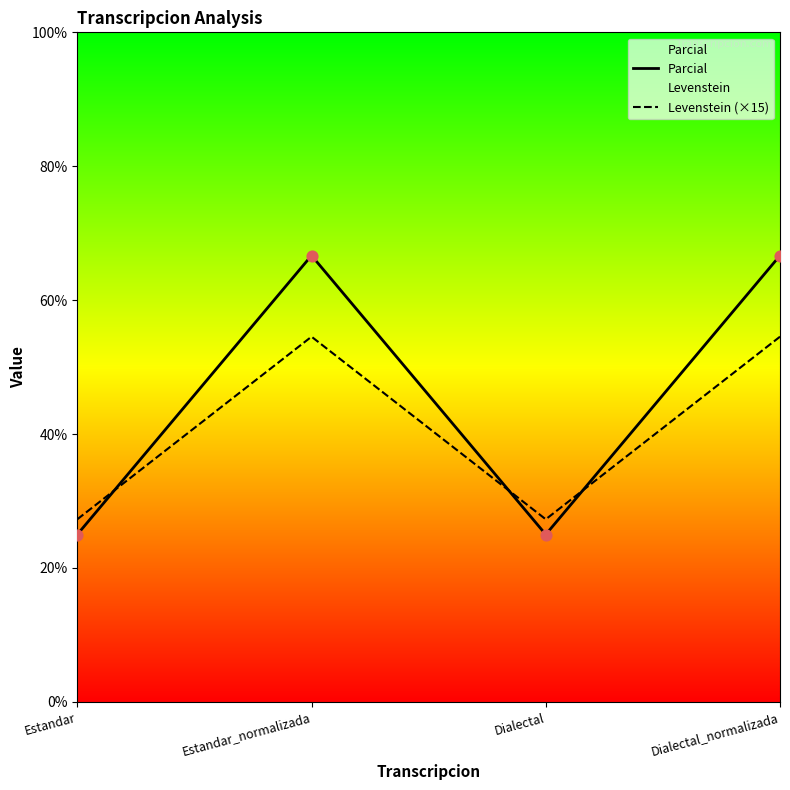

Which series has the largest total across all categories?

Parcial